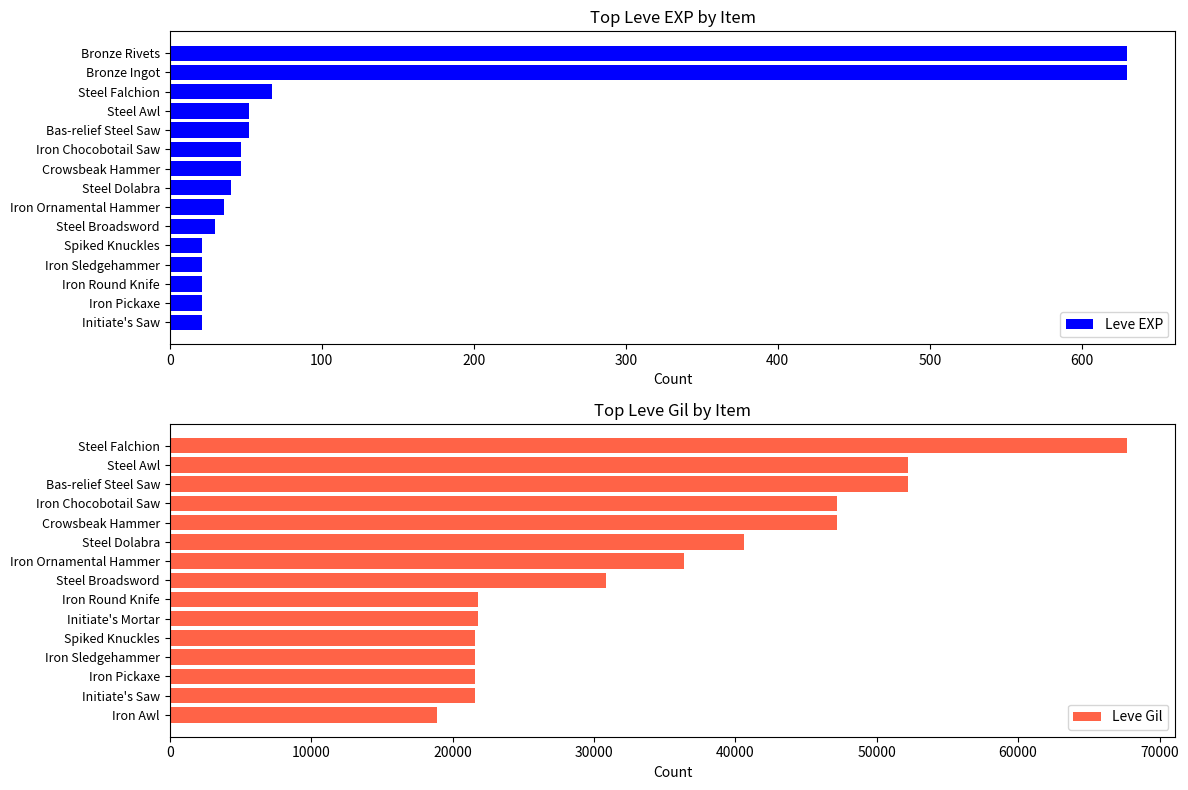

The Leve EXP series shows 52 at Steel Awl. True or false?

True